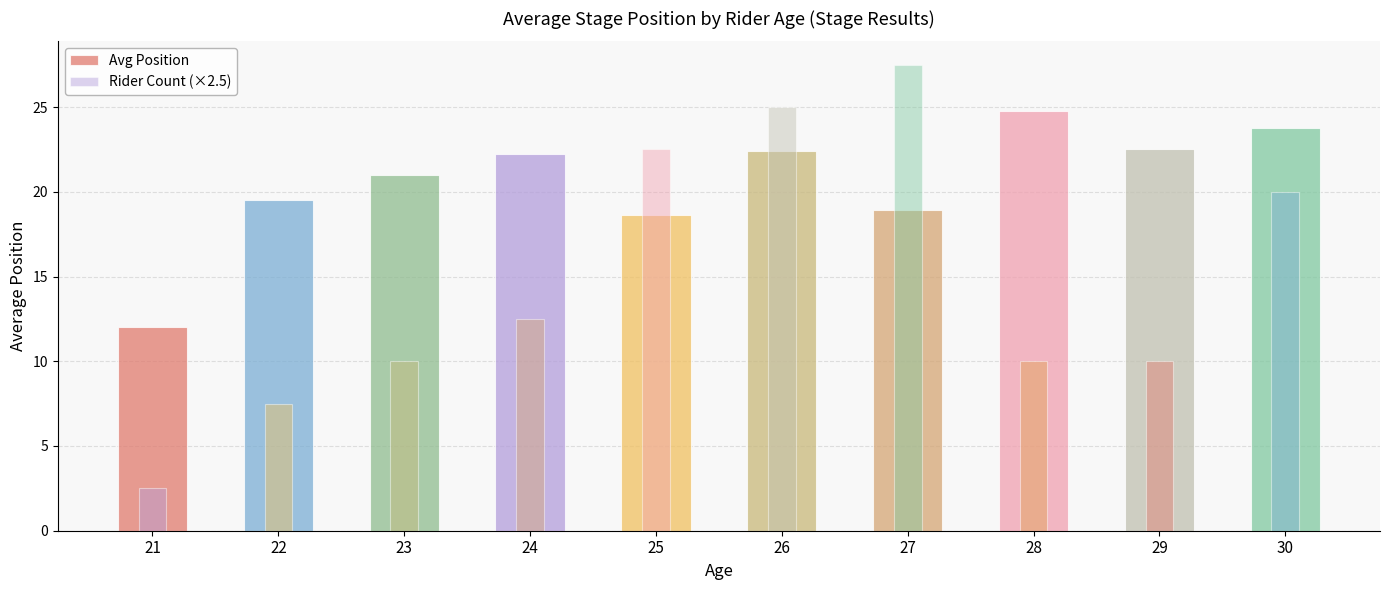

Count the number of data series in this chart.

2